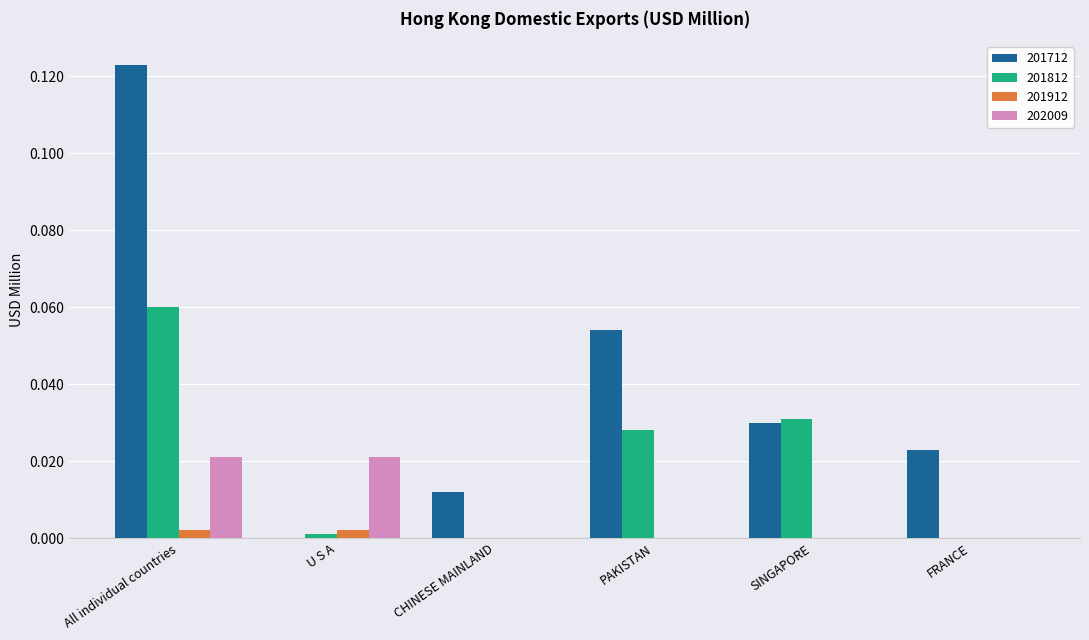

How many values in 201712 are above zero?

5